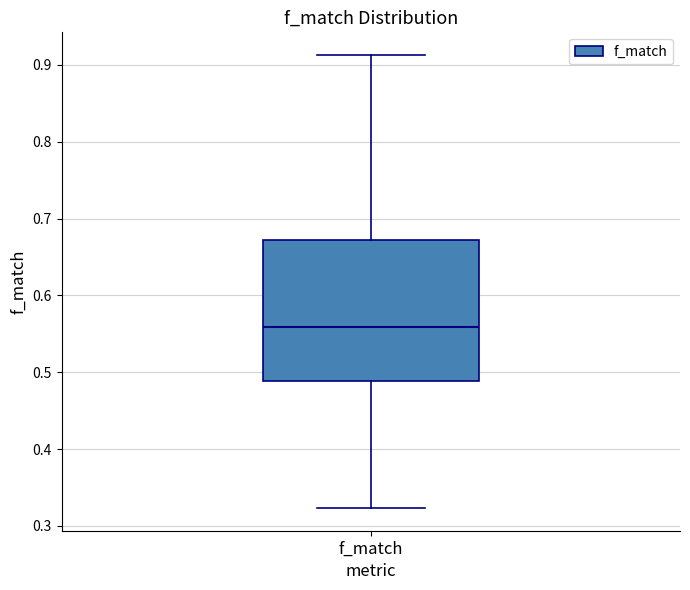

Transcribe this box plot: give where the median line is, the range the box spans, and where the two whiskers end, as read against the y-axis. The values are not printed on the chart, so give them approximately, as read against the axis.

median 0.56, box 0.49 to 0.67, whiskers 0.32 to 0.91